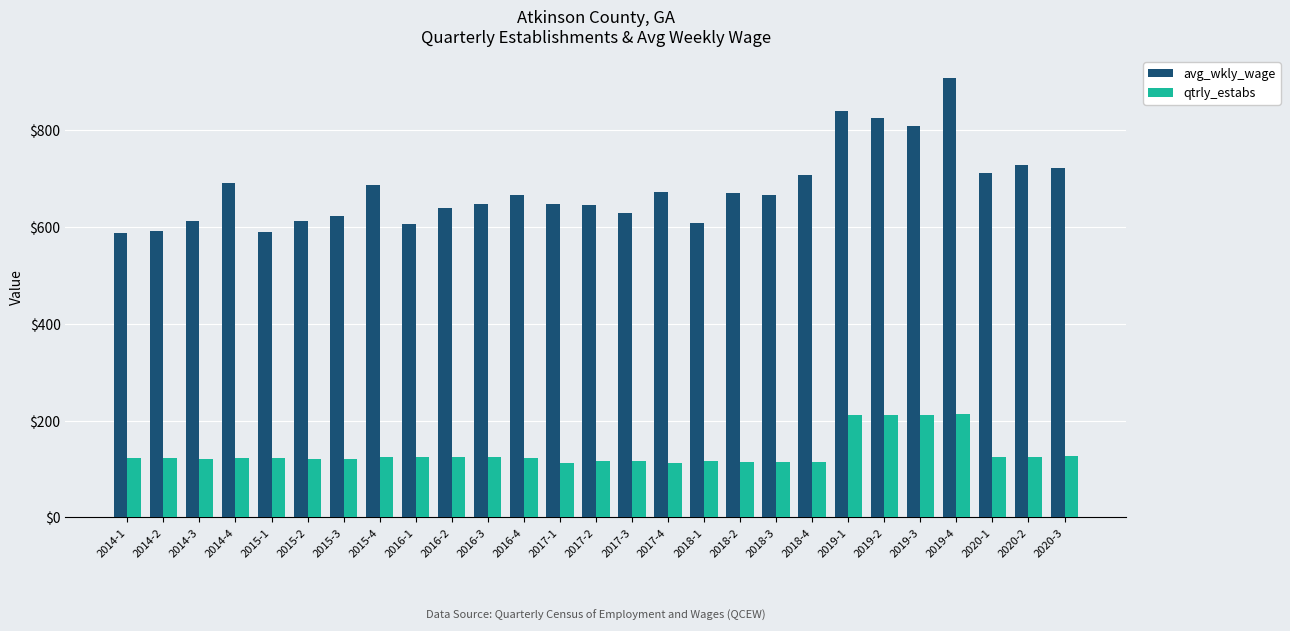

Between 2017-4 and 2019-1, which series saw the biggest shift?

avg_wkly_wage